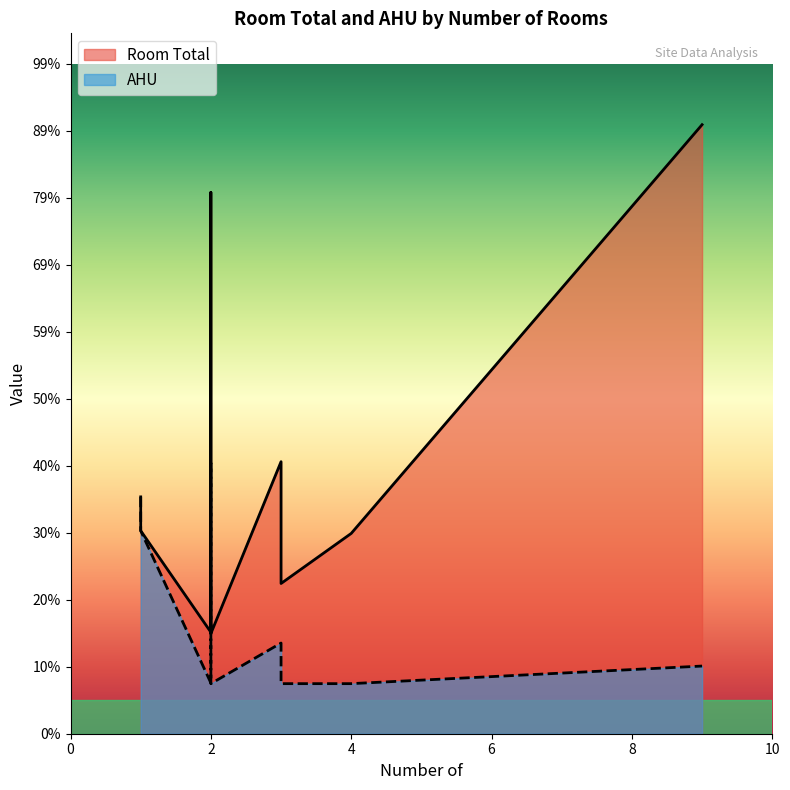

True or false: AHU and Room Total intersect in this chart.

False